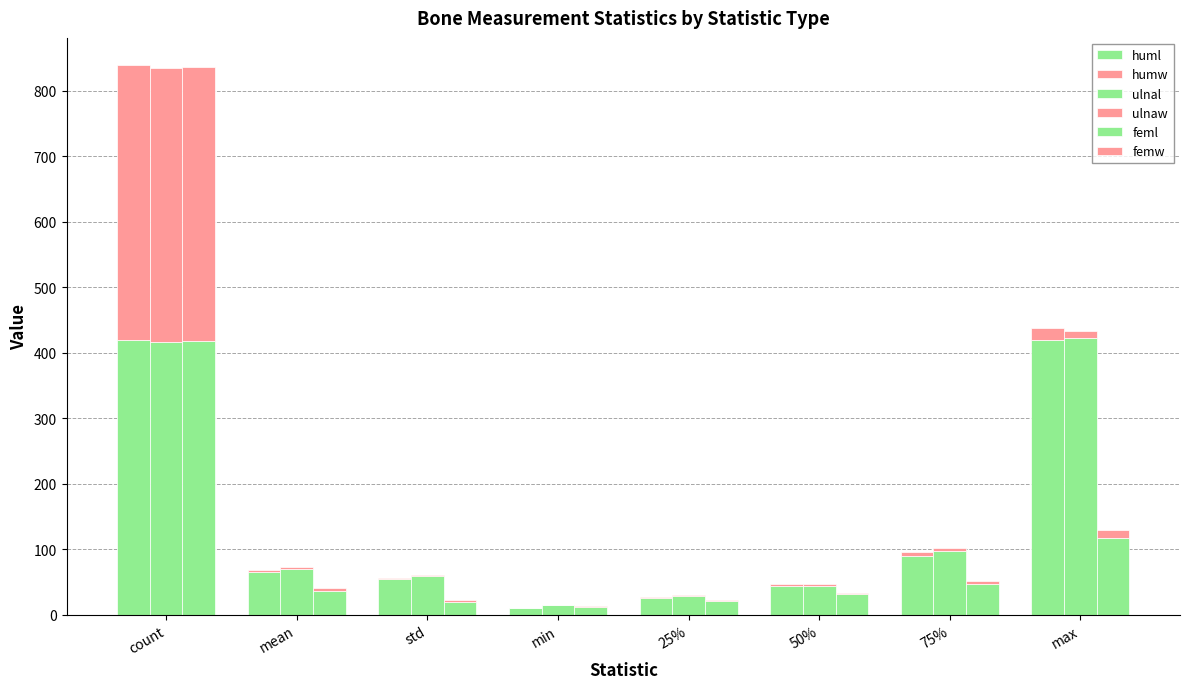

Is the value of humw at min greater than the value of huml at 25%?

No